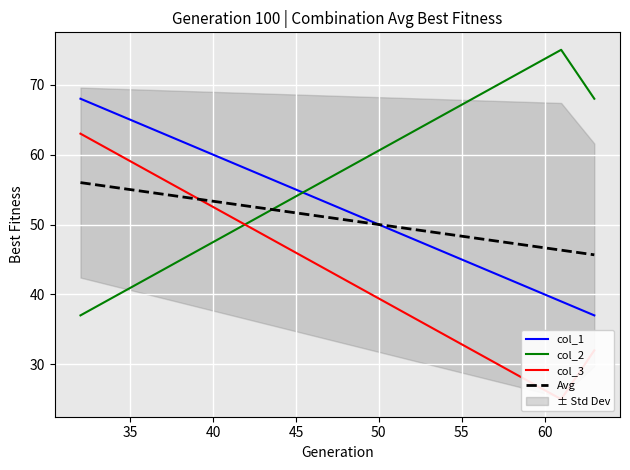

What is the minimum value for col_2?

37.0